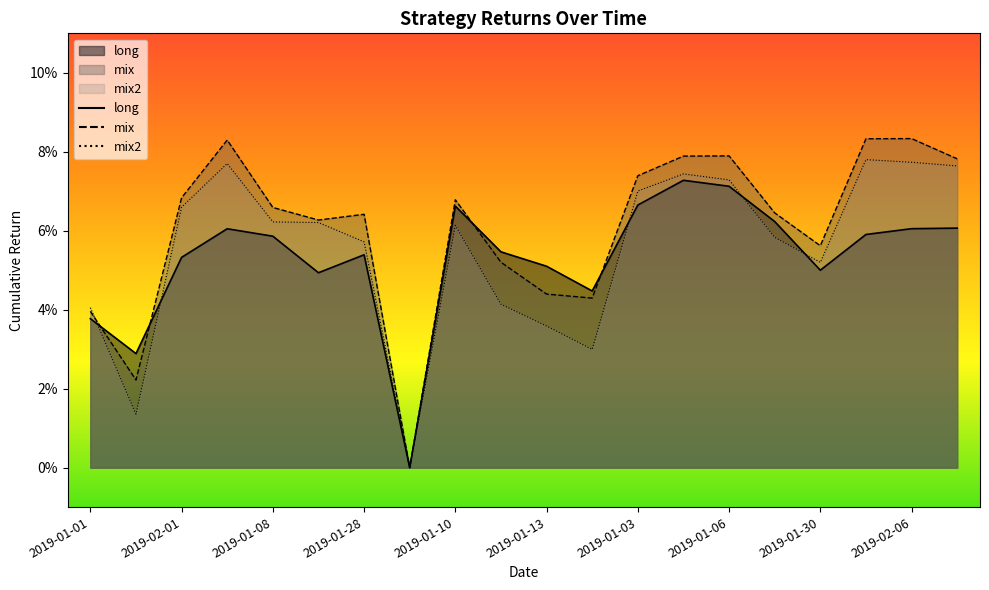

What is the average value of the long series?

0.1